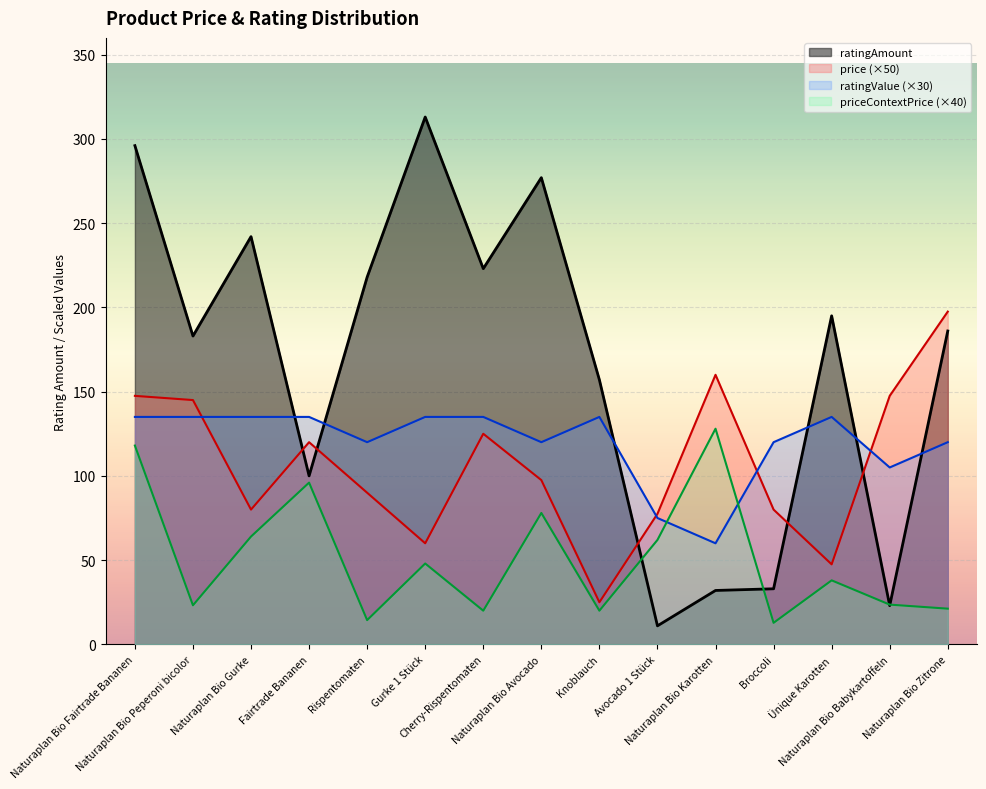

True or false: priceContextPrice and price cross at least once.

False